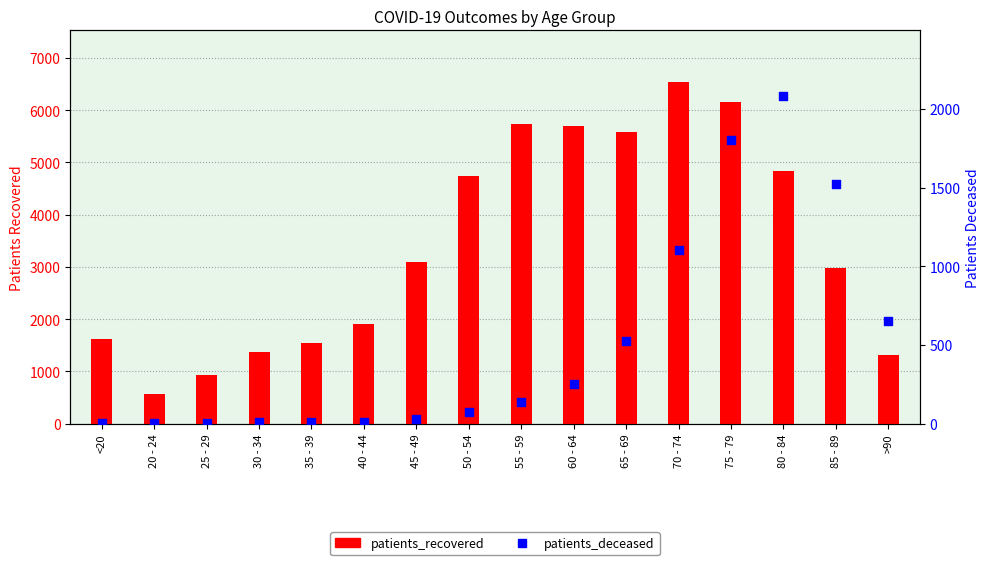

At how many categories does at least one series exceed 3952?

7